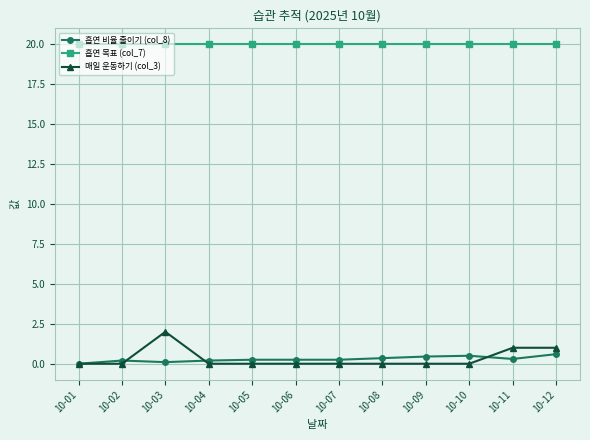

Rank the series by their maximum value, from lowest to highest.

흡연 비율 줄이기 (col_8), 매일 운동하기 (col_3), 흡연 목표 (col_7)